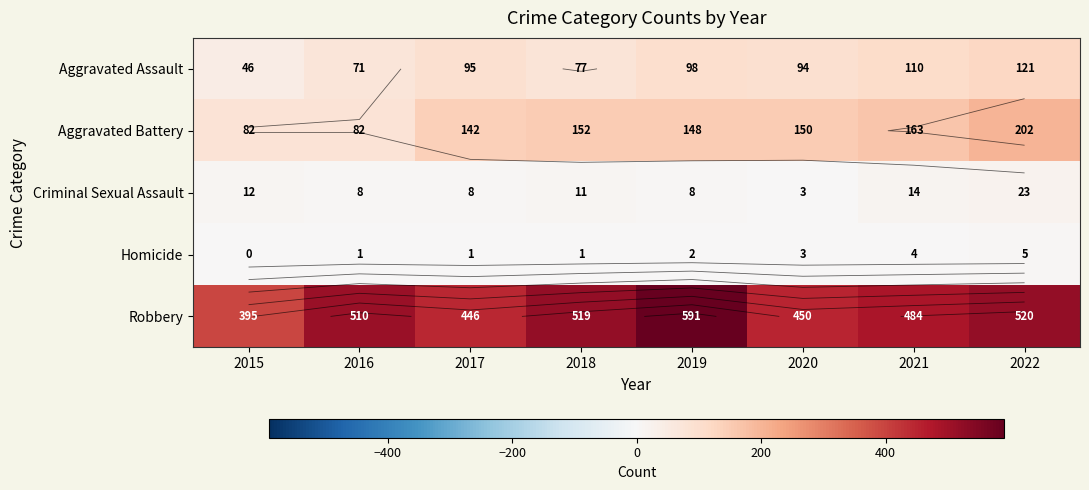

Is the value of Criminal Sexual Assault at 2016 greater than the value of Aggravated Assault at 2021?

No